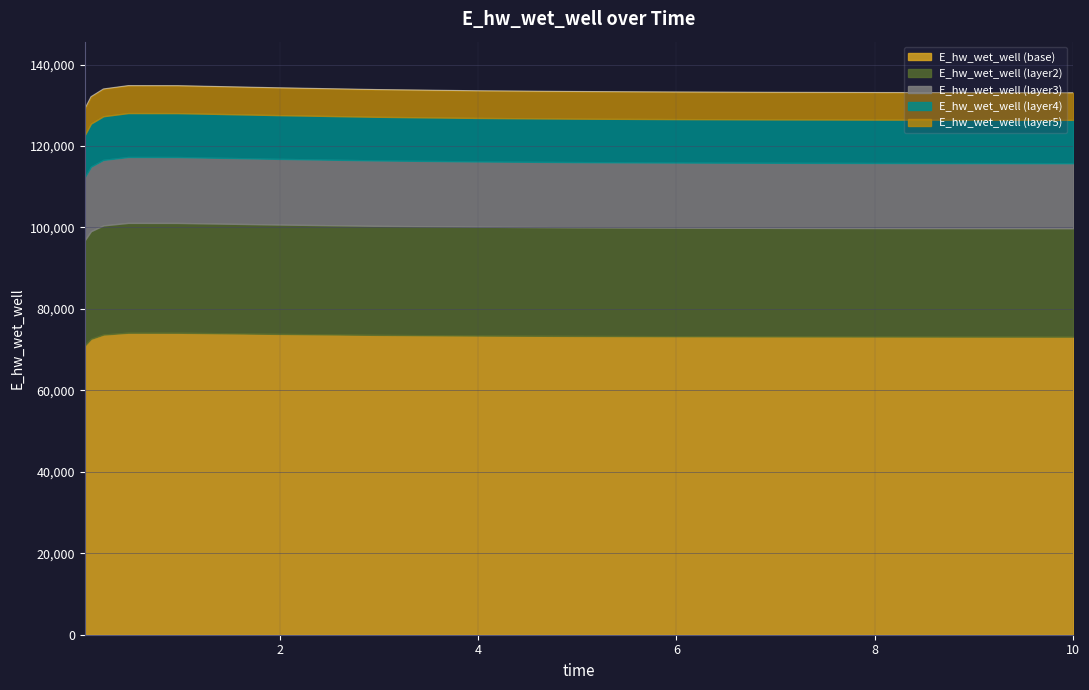

Reading right to left, transcribe all the data shown in this chart.

10.0=133071.5	9.96875=133072.2	8.96875=133098.7	7.96875=133136.1	6.96875=133189.5	5.96875=133267.9	4.96875=133386.6	3.96875=133572.1	2.96875=133864.5	1.96875=134302.1	0.96875=134812.8	0.46875=134826.5	0.21875=134006.7	0.09375=132109.3	0.03125=129144.2